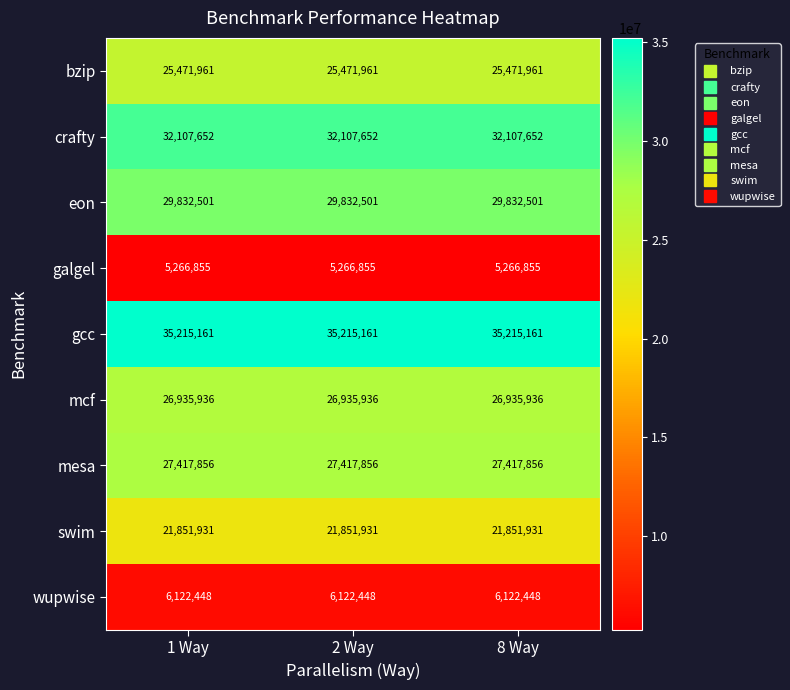

What is the sum of the bzip values at 1 Way and 2 Way?

50943922